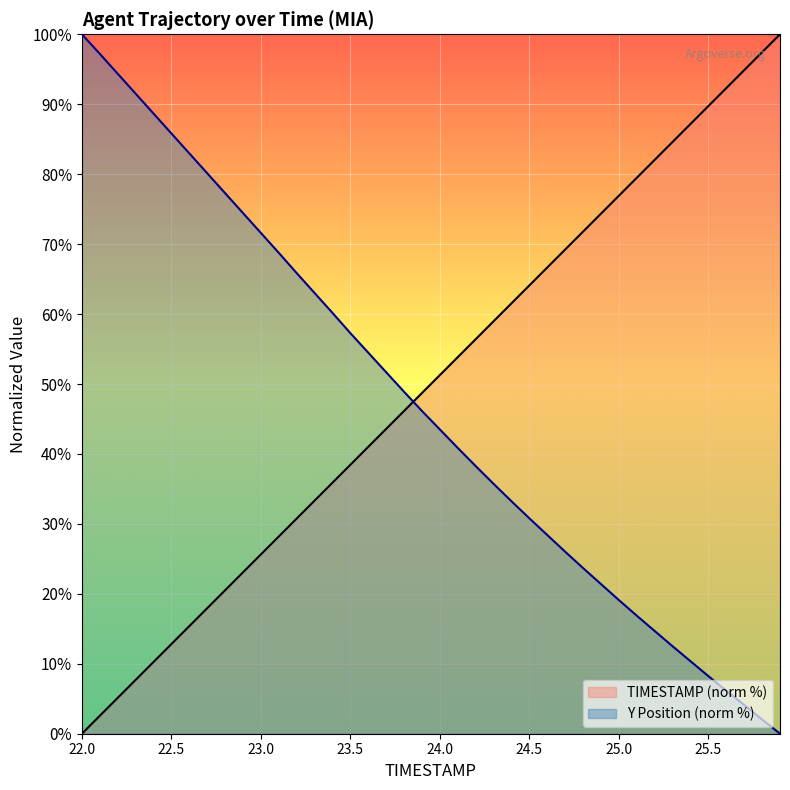

What is the total value across all series at 25.0?

96.0